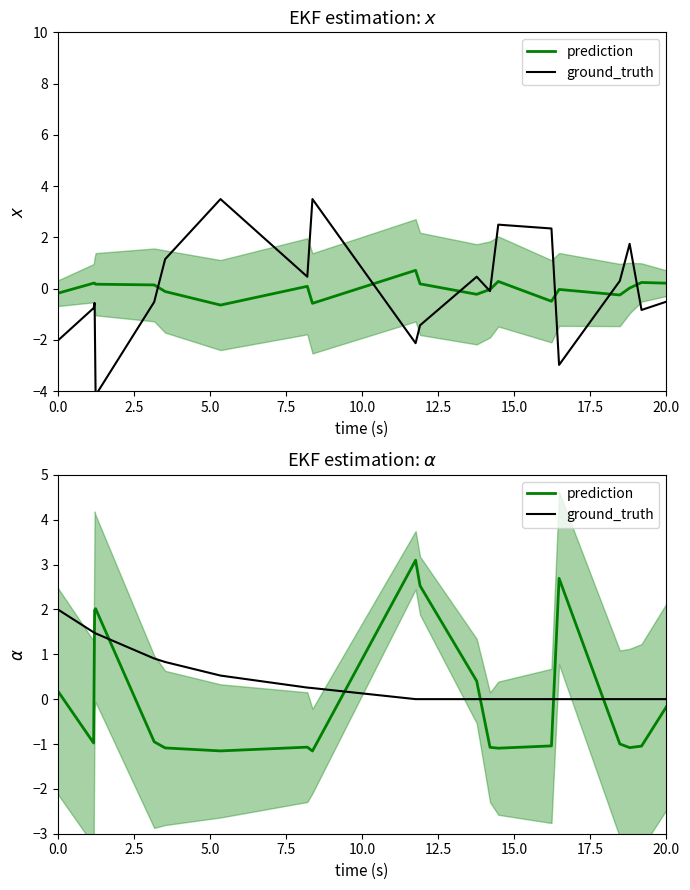

Is it true that prediction equals 2.9 at 7.5?

False